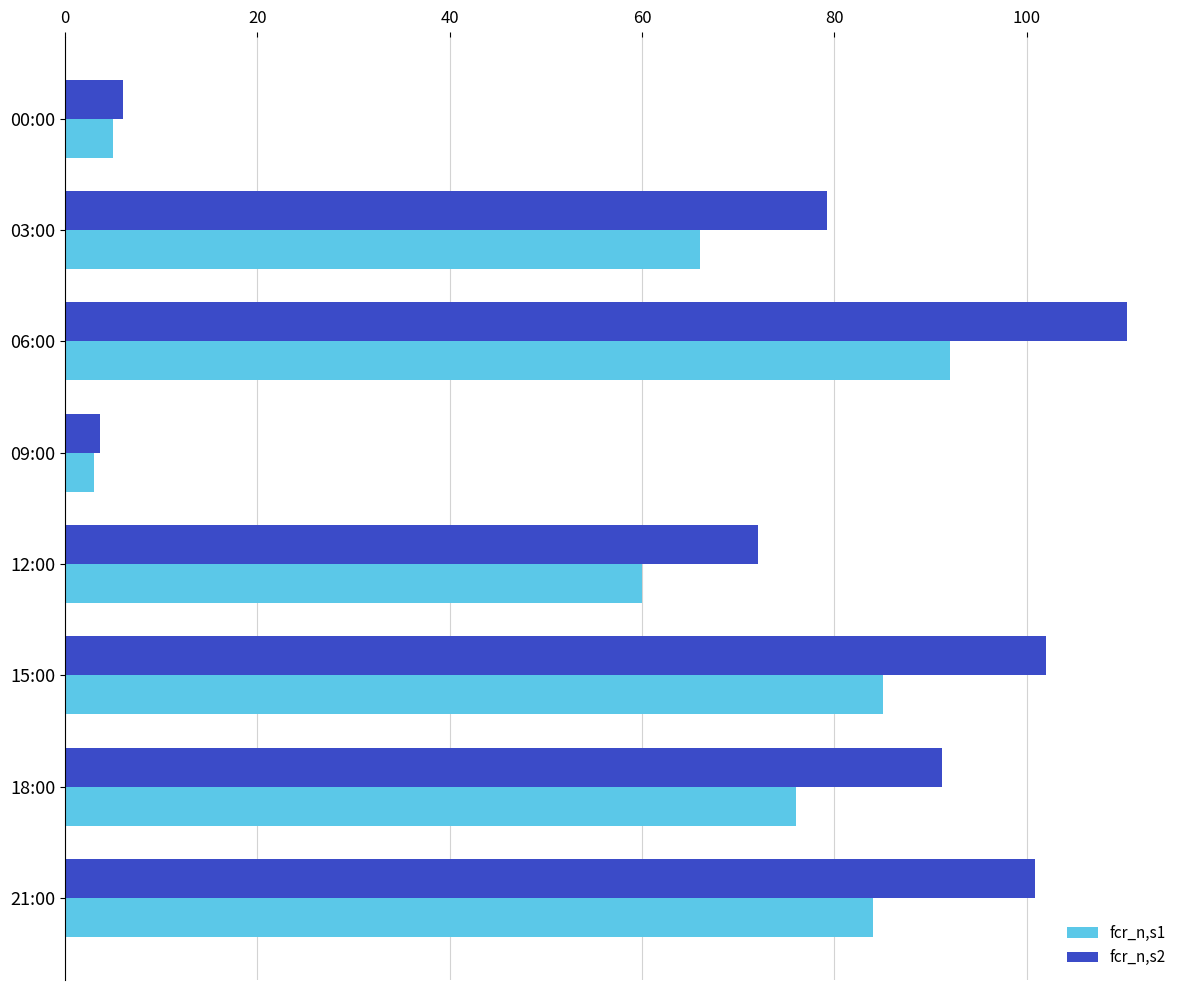

How many values in the fcr_n,s2 series are below 91?

4